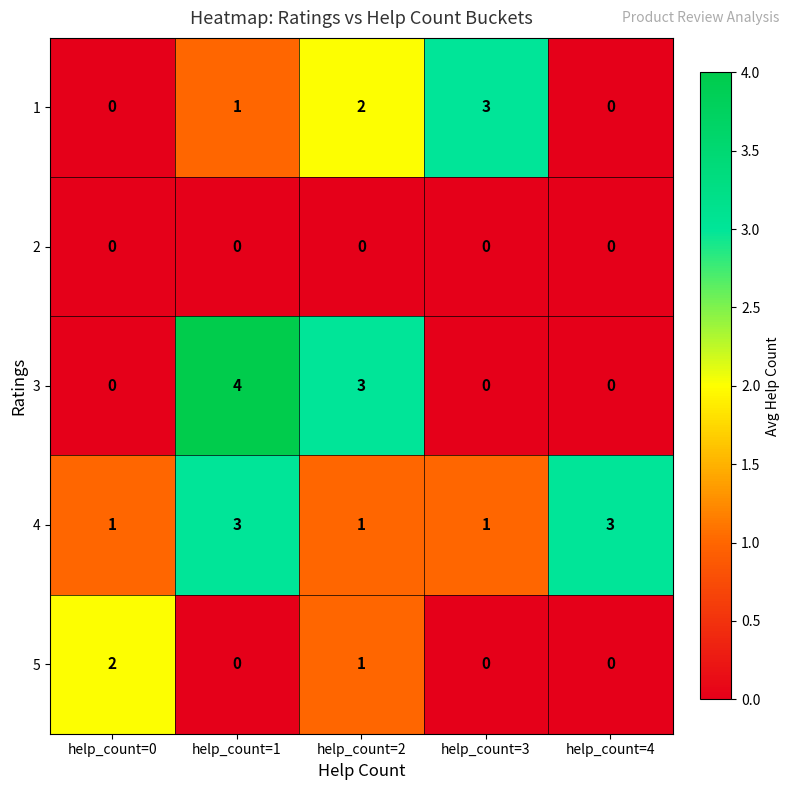

Which series has the widest spread of values?

3